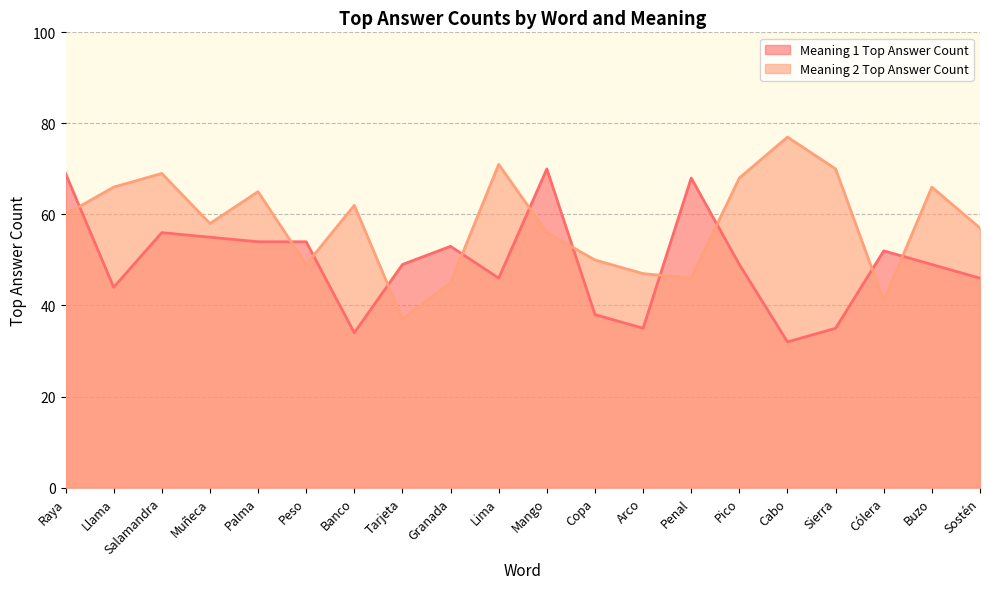

Where is Meaning 1 Top Answer Count nearest to the value 51?

Cólera